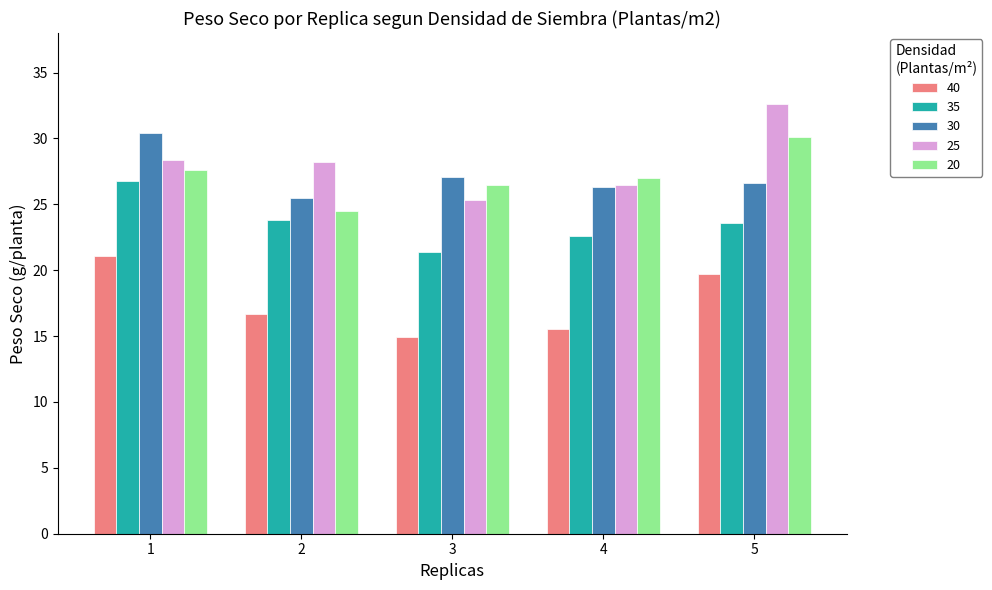

Reading left to right, transcribe all the data shown in this chart.

40: 1=21.1	2=16.7	3=14.9	4=15.5	5=19.7
35: 1=26.8	2=23.8	3=21.4	4=22.6	5=23.6
30: 1=30.4	2=25.5	3=27.1	4=26.3	5=26.6
25: 1=28.4	2=28.2	3=25.3	4=26.5	5=32.6
20: 1=27.6	2=24.5	3=26.5	4=27.0	5=30.1